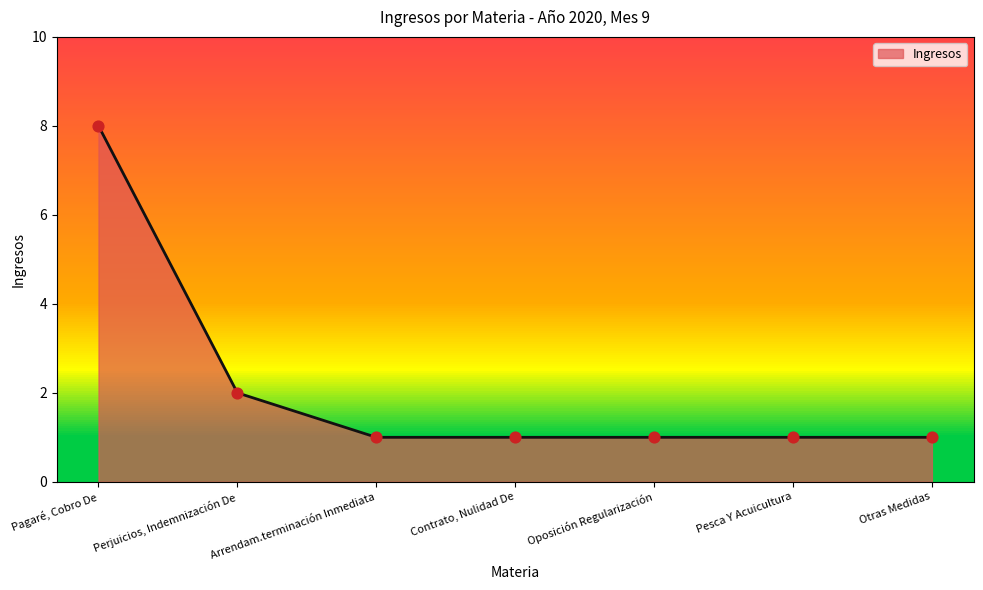

What is the ratio of the value at Pesca Y Acuicultura to the value at Contrato, Nulidad De?

1.0